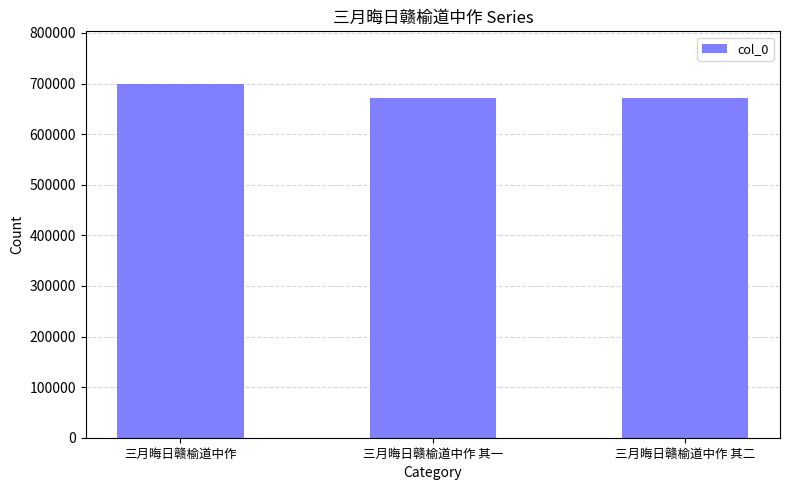

What is the label of the 1st bar from the left?

三月晦日赣榆道中作